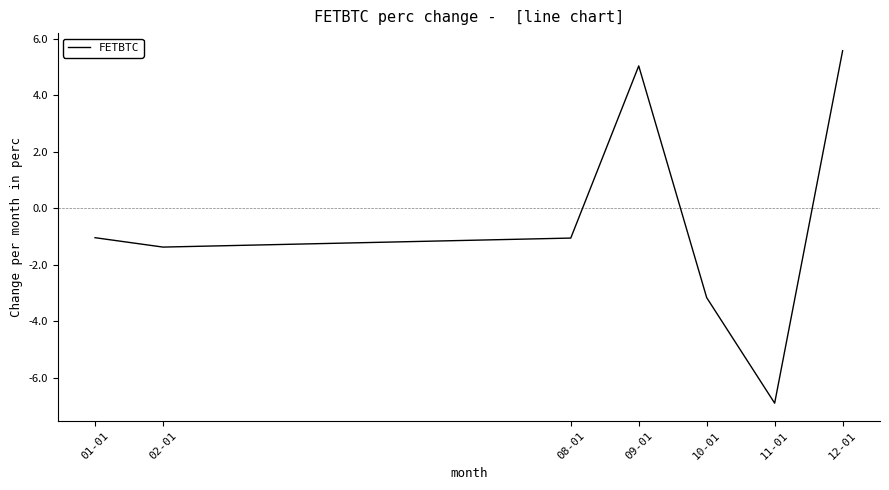

True or false: the data has more than 1 interior local peaks.

False